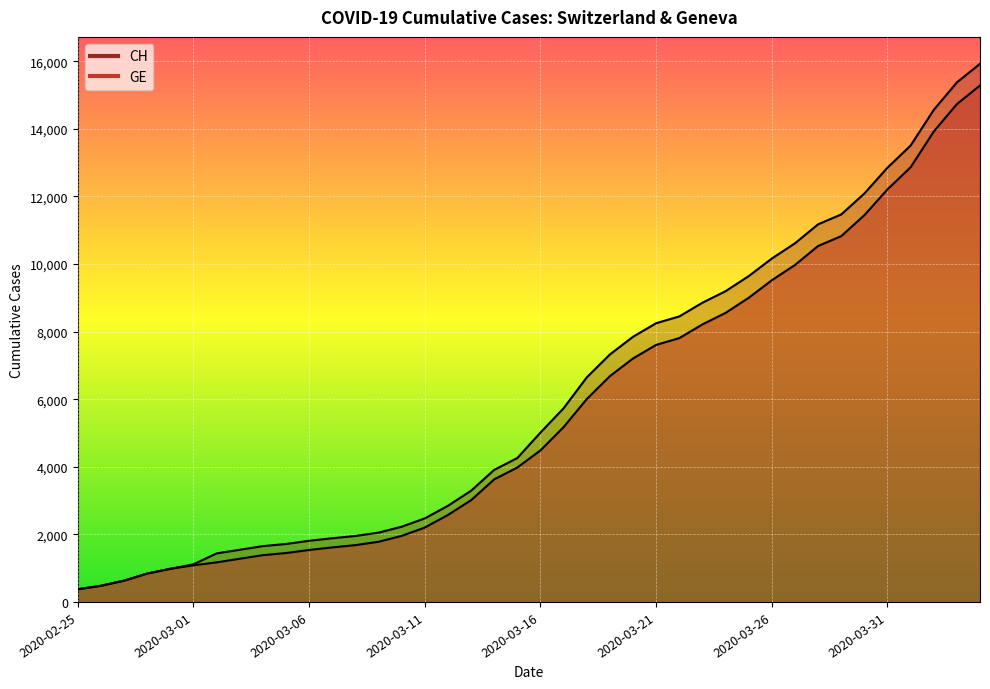

What is the average value of the CH series?

6053